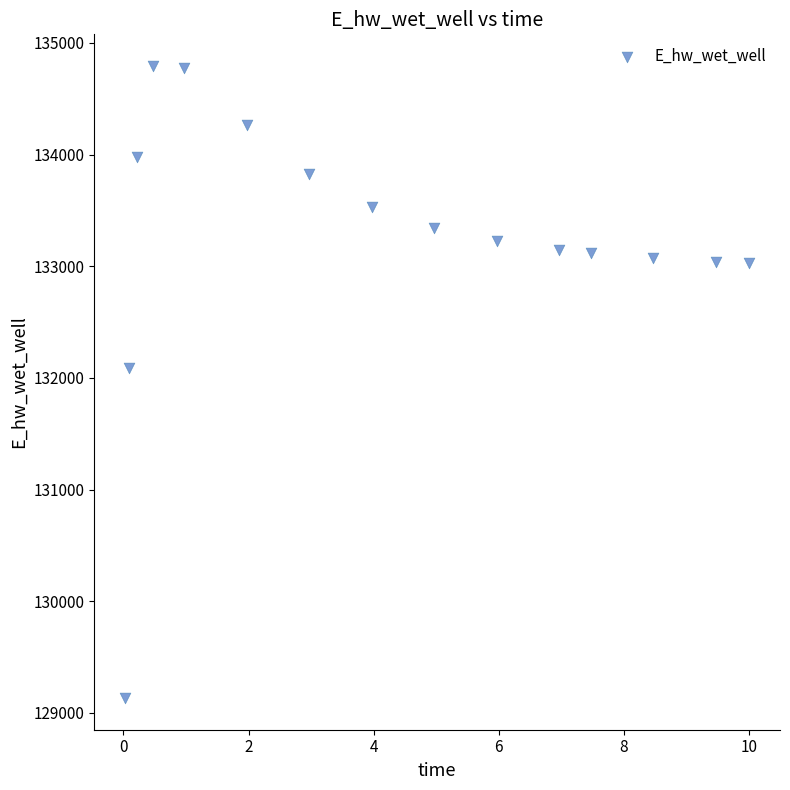

What is the range of X values (max minus min)?

10.0